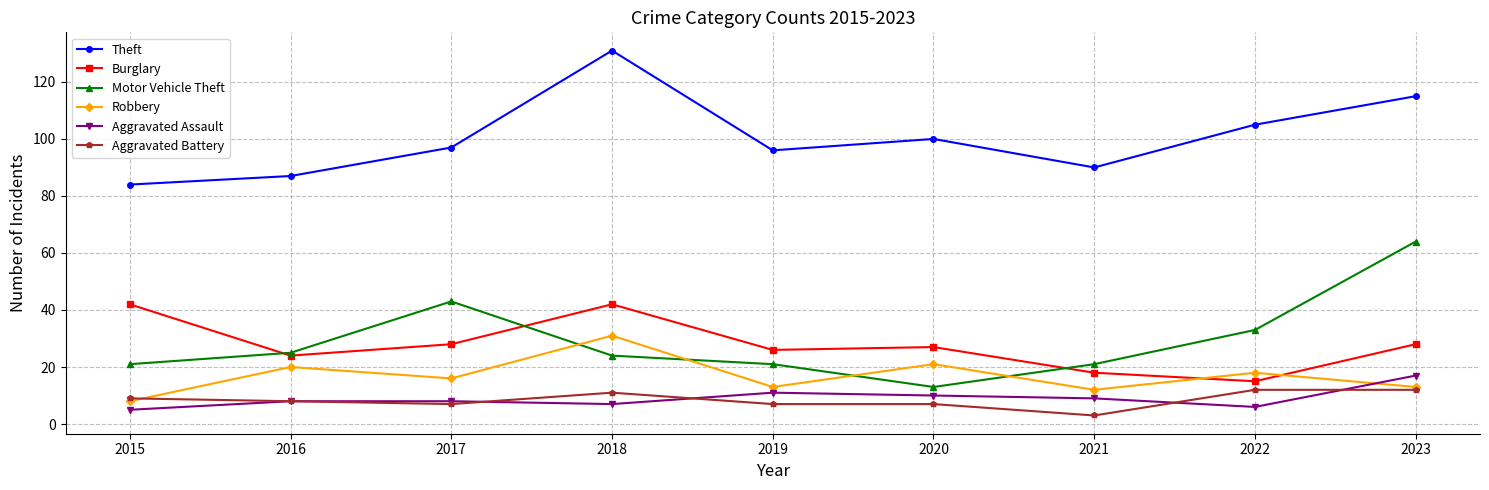

What is the spread (max minus min) of values at 2017?

90